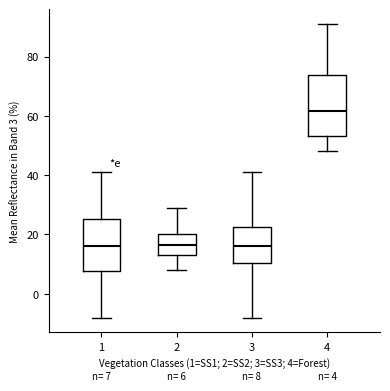

Which box has the highest median line?

4